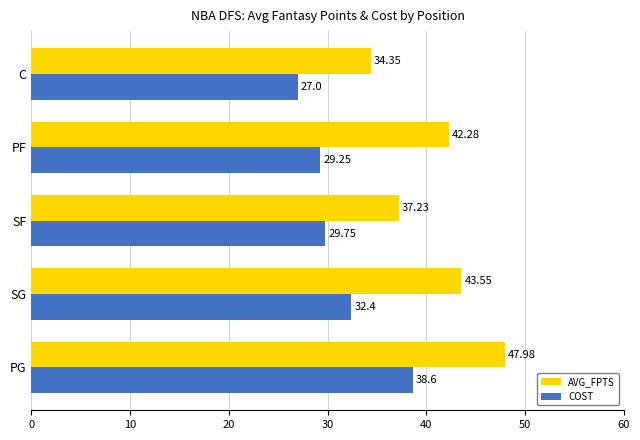

Which category has the lowest value across all series?

C